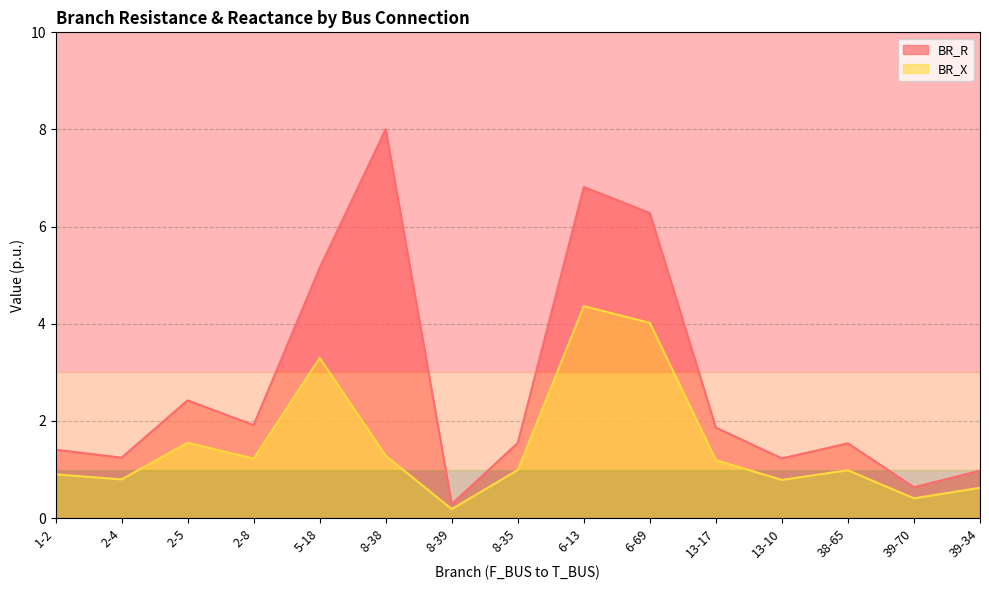

How many interior local valleys does the BR_R series have?

5